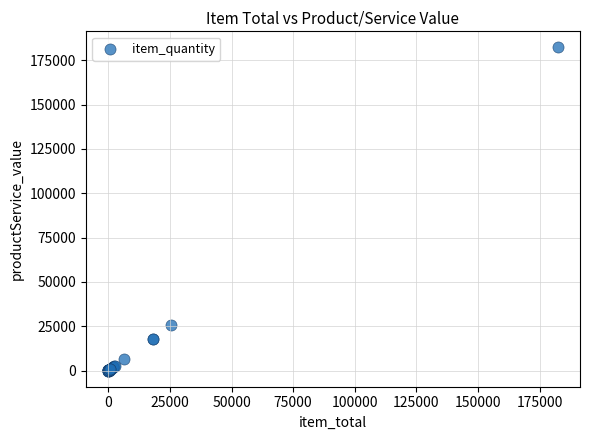

What Y value in the scatter plot is closest to 91113?

25625